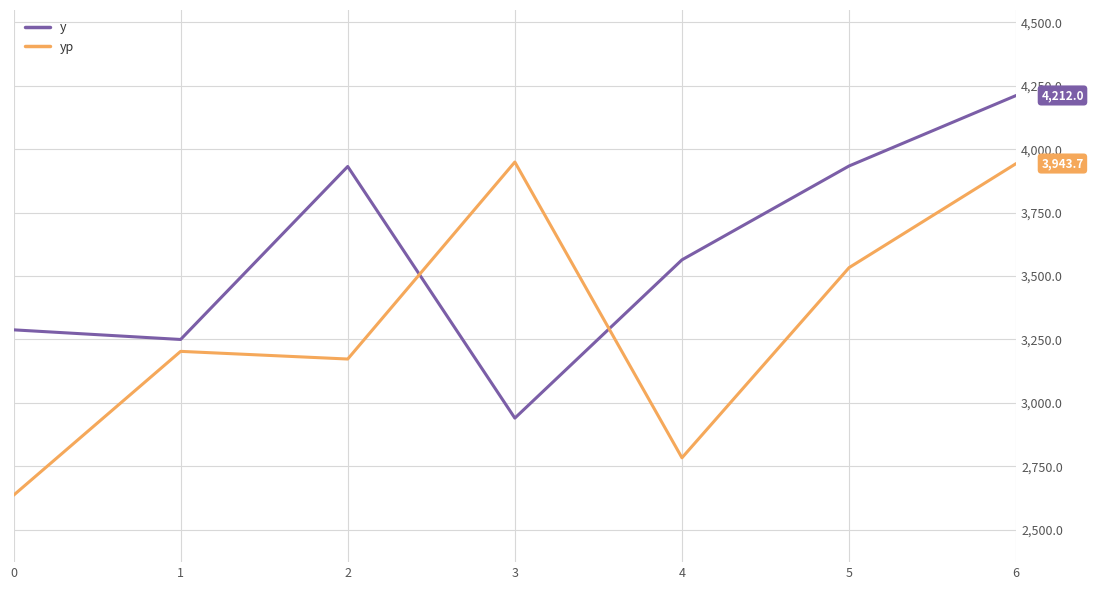

Rank the series at 3 from lowest to highest value.

y, yp